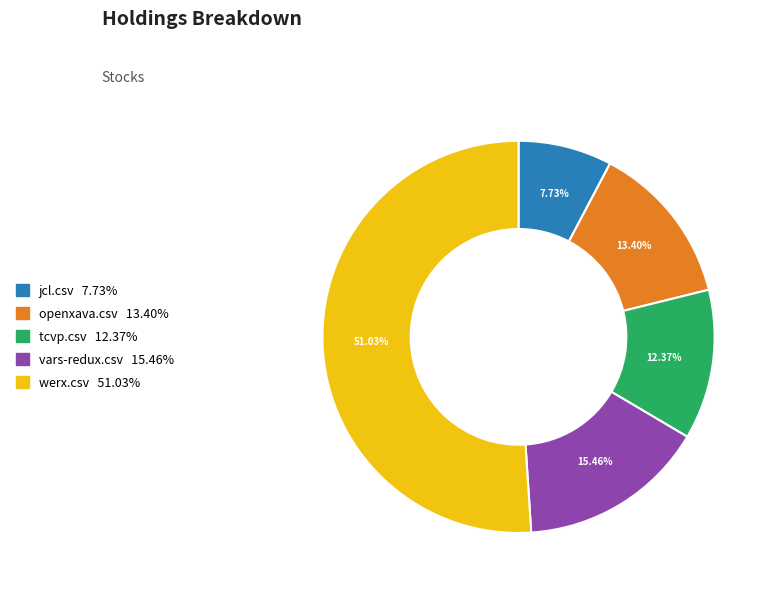

Is there any slice that represents more than half of the pie?

Yes